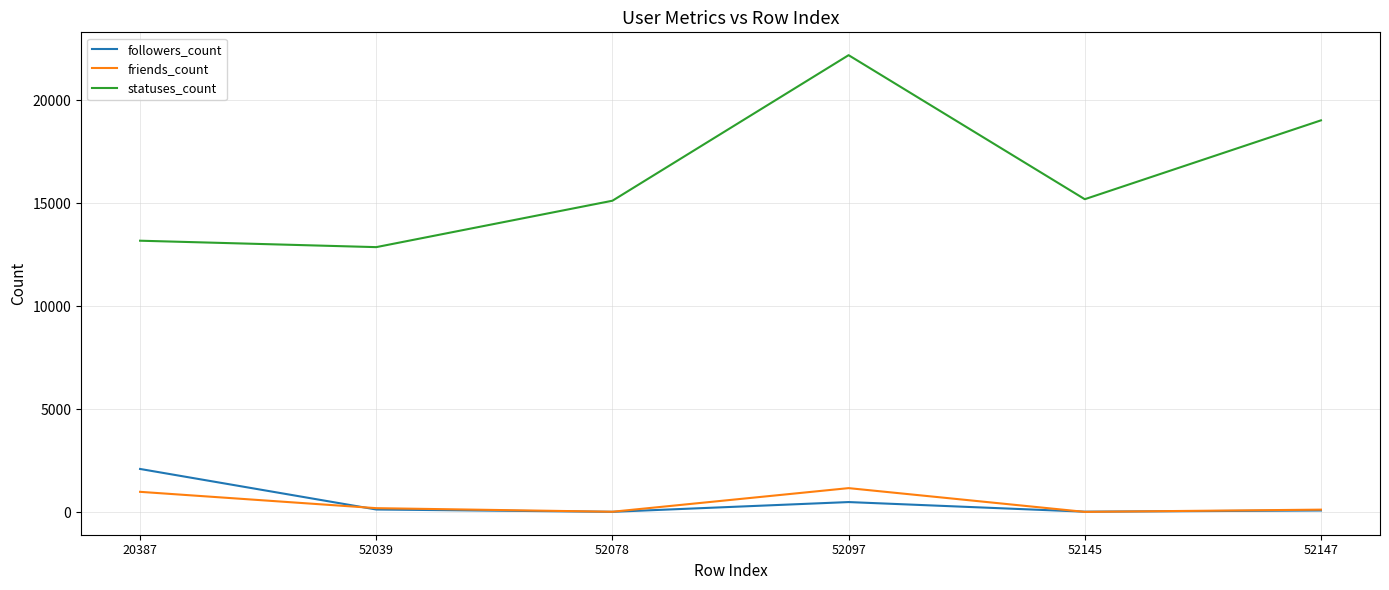

What is the highest value of the statuses_count series?

22195